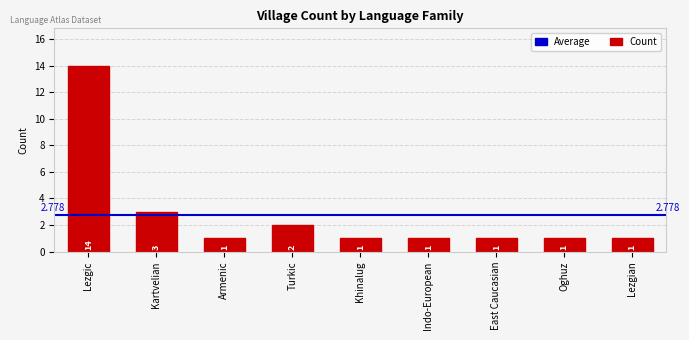

Which label corresponds to the largest value in the chart?

Lezgic